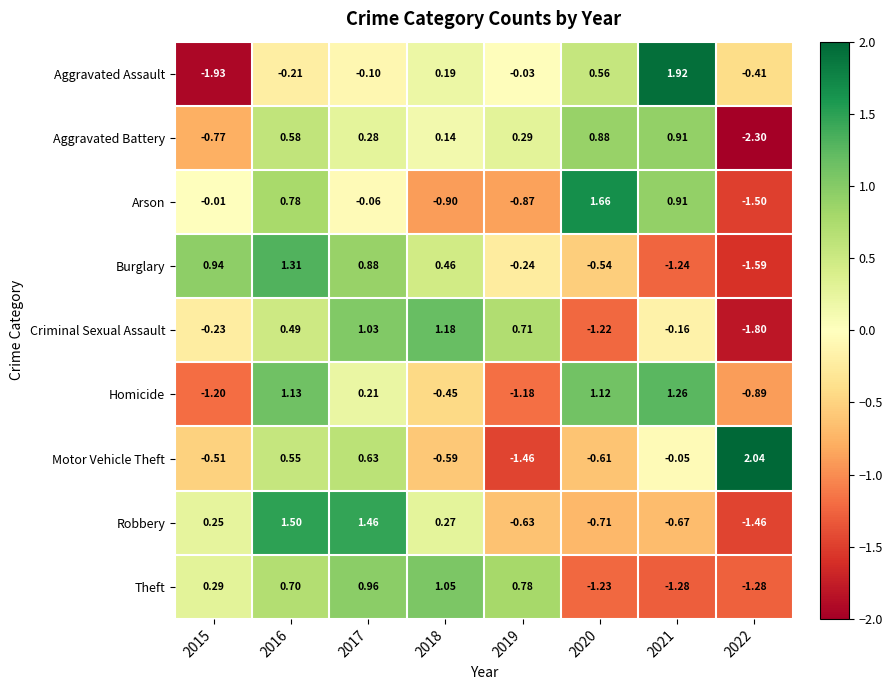

Which series has the widest spread of values?

Aggravated Assault